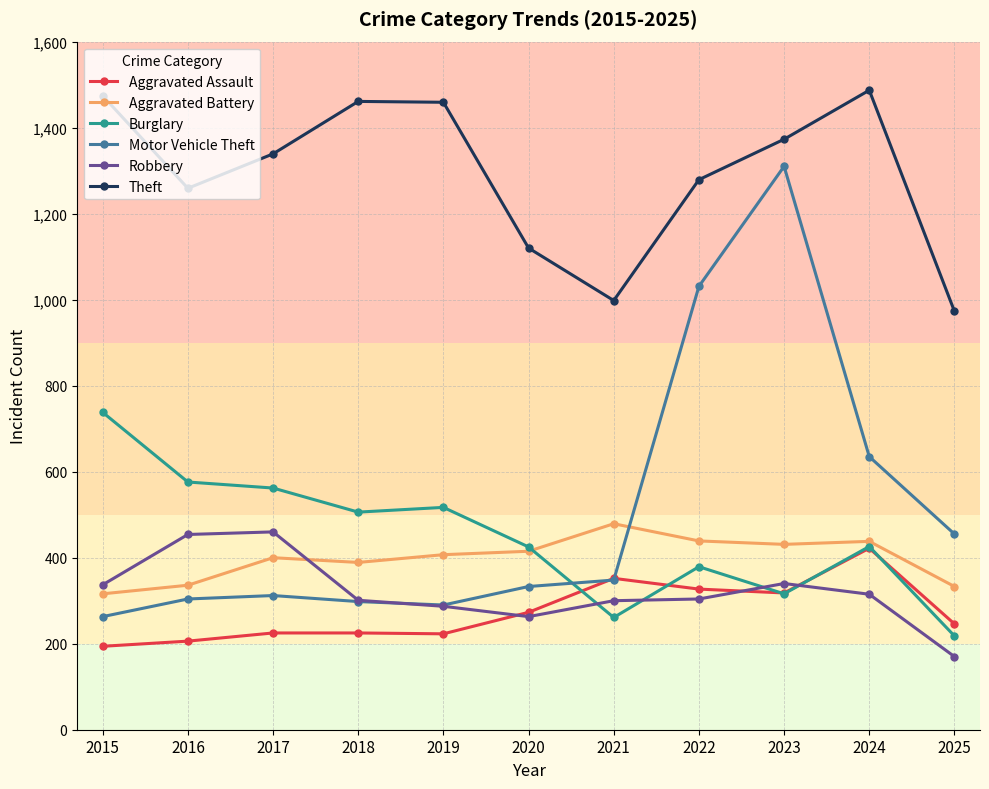

List the series in order of their peak value, highest first.

Theft, Motor Vehicle Theft, Burglary, Aggravated Battery, Robbery, Aggravated Assault